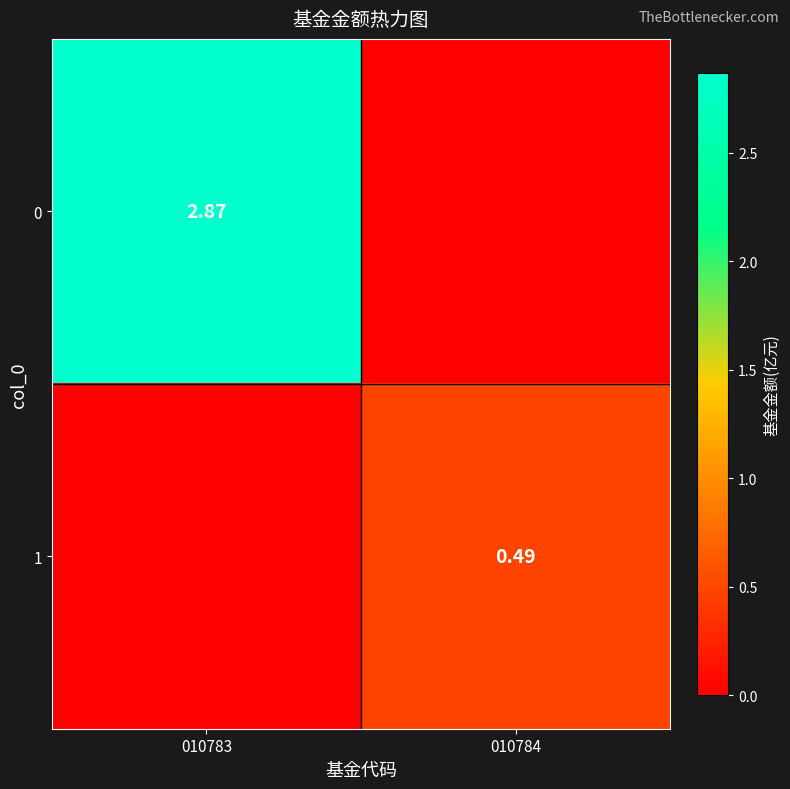

What is the total value across all series at 010783?

2.9